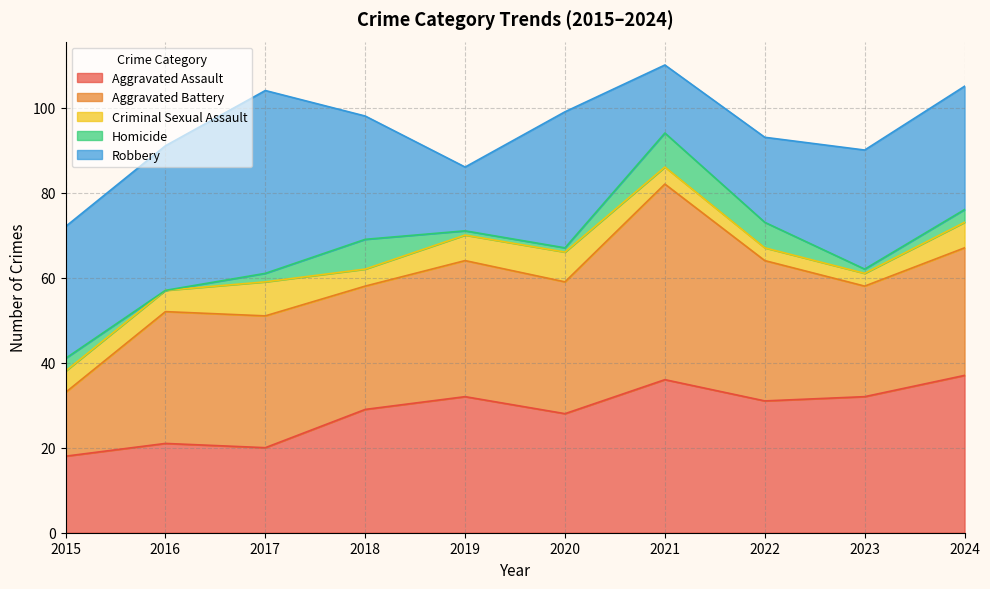

True or false: Homicide has a value of 1 at 2019.

False